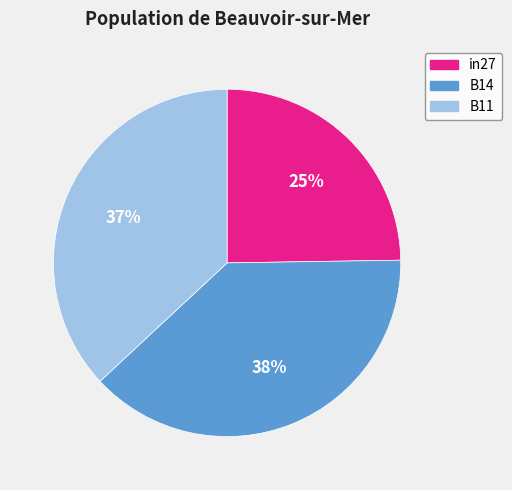

Does in27 represent more than half of the total?

No